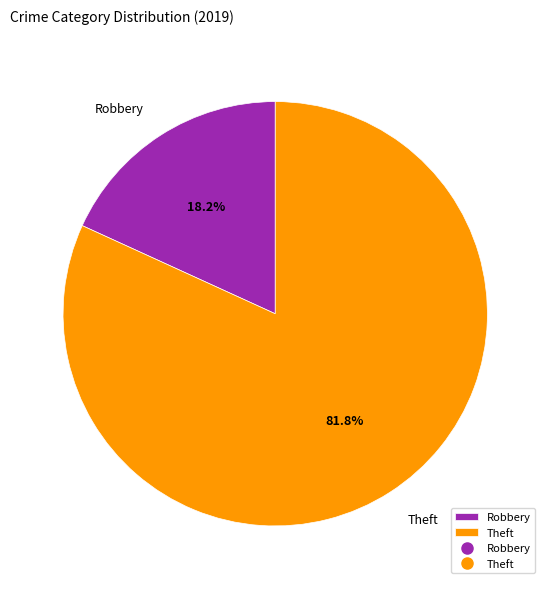

Combined, do Theft and Robbery account for over 50%?

Yes